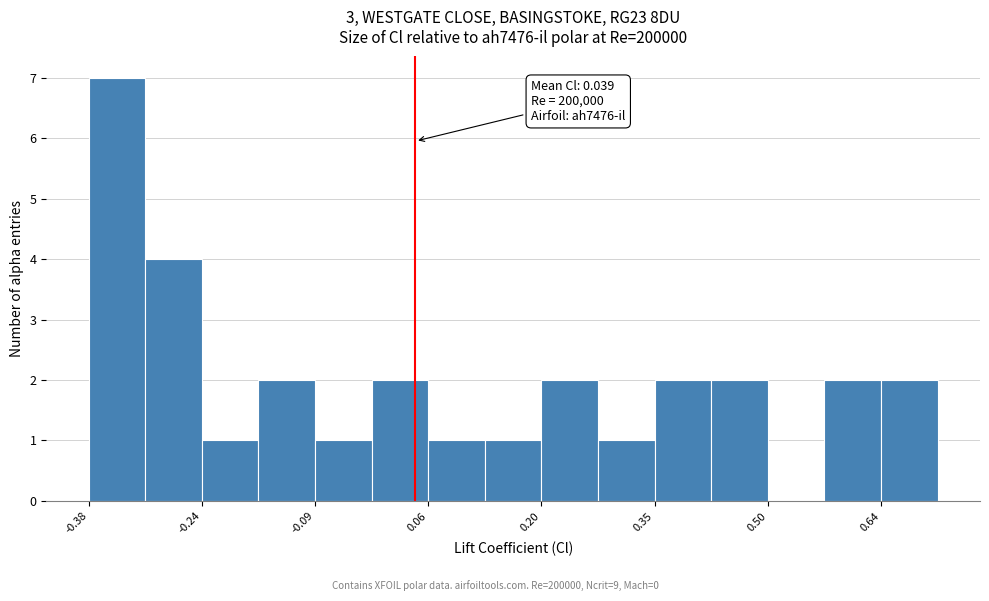

Read against the x-axis, roughly where is the centre of the tallest bar?

-0.34